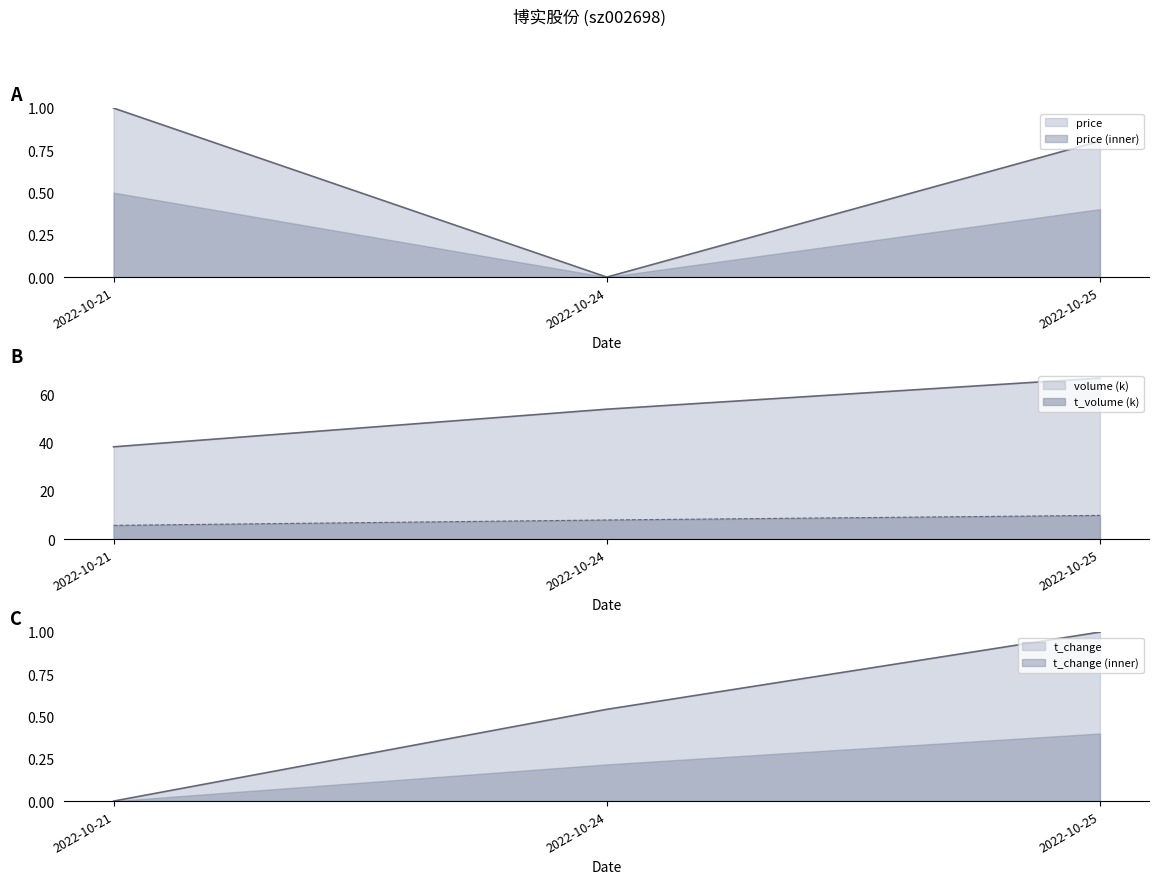

How many values in the volume series exceed 53?

2